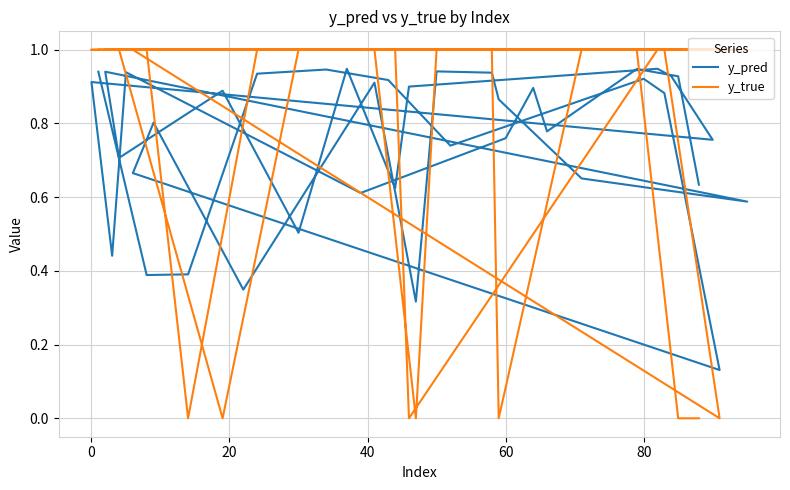

What are all the series names shown in the legend?

y_pred, y_true